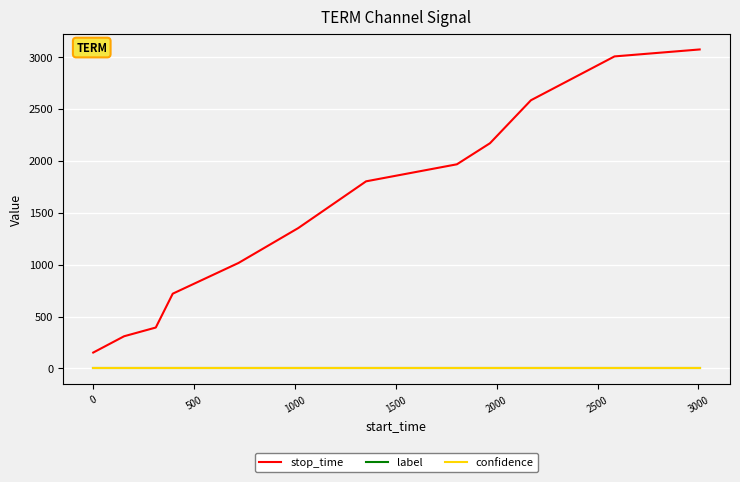

Which series has the largest range (max minus min)?

stop_time